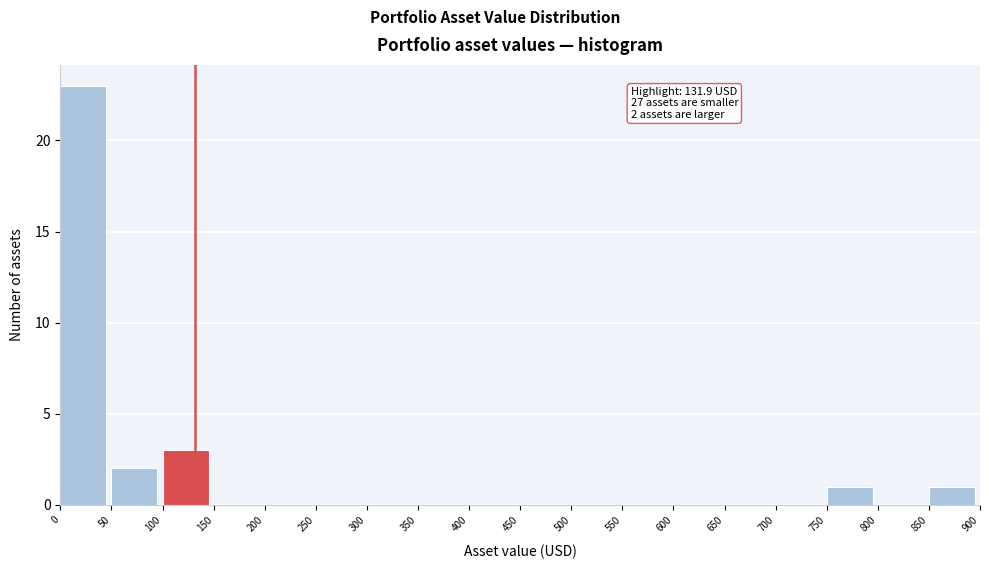

Which range on the x-axis has the tallest bar?

0 to 50